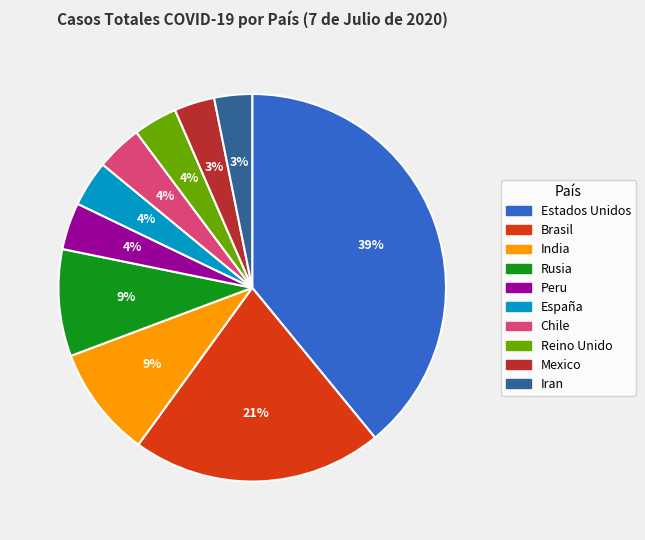

Is it true that Reino Unido is 4% of the pie?

True